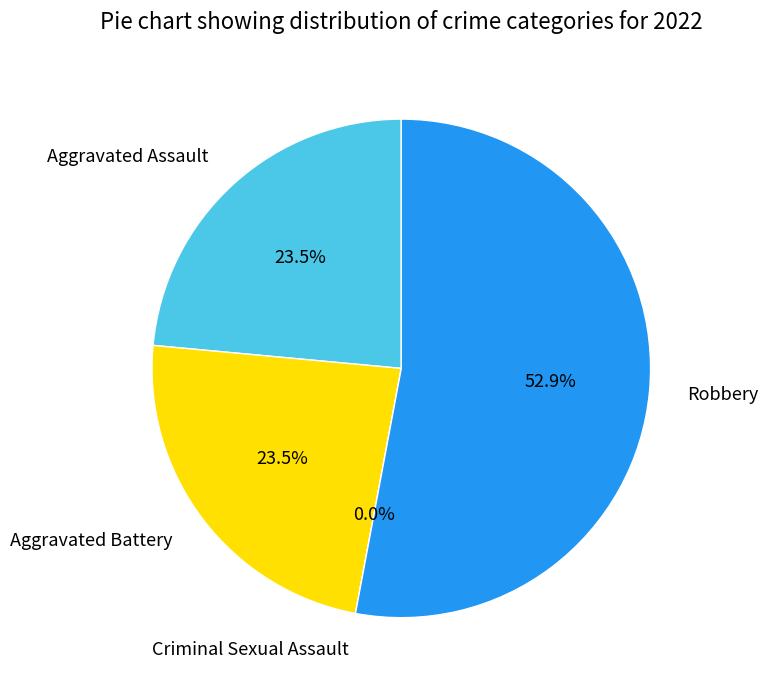

Which slice is the smallest?

Criminal Sexual Assault